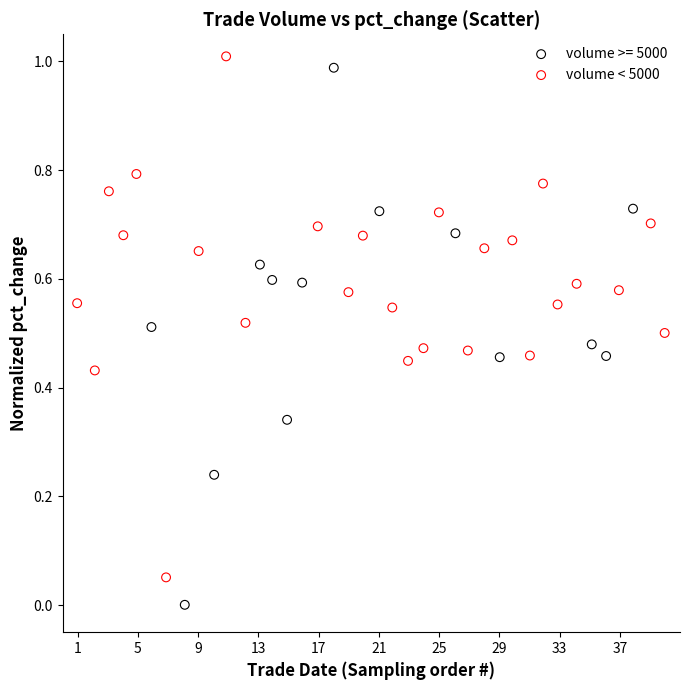

Which series contains the lowest Y value?

volume >= 5000